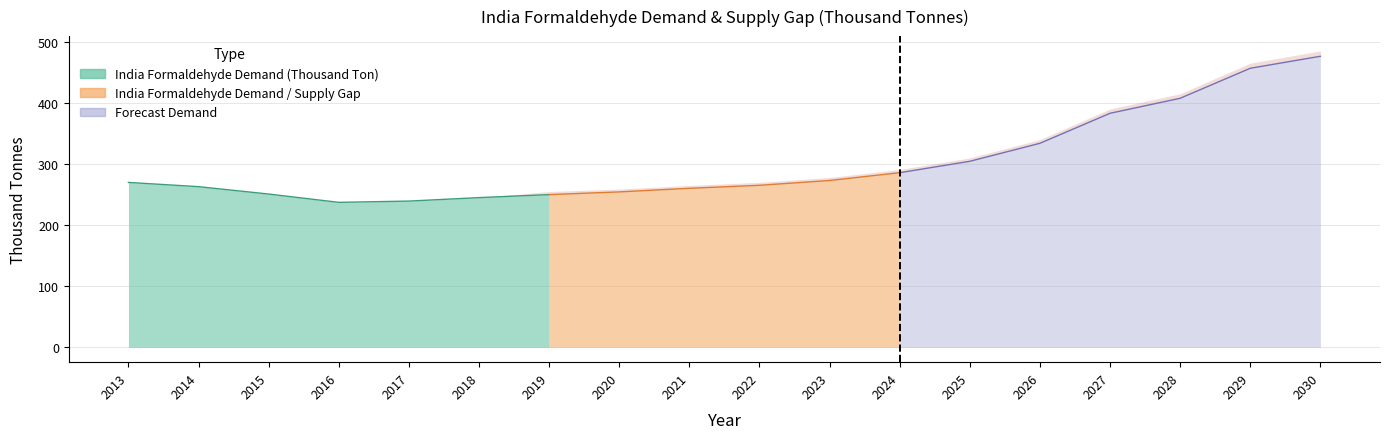

Rank the series at 2014 from lowest to highest value.

India Formaldehyde Demand / Supply Gap, India Formaldehyde Demand (Thousand Ton)